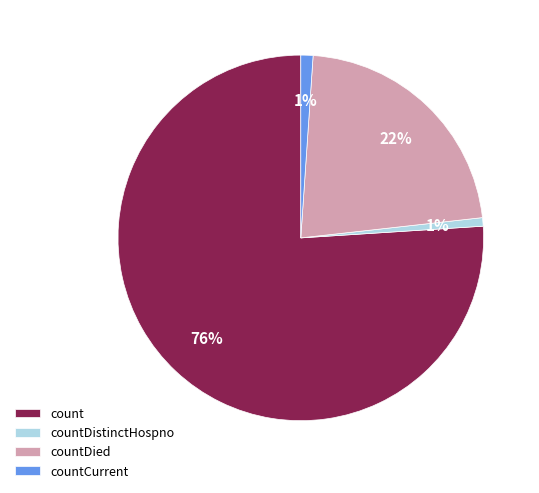

What is the ratio of the value at countDied to the value at count?

0.3